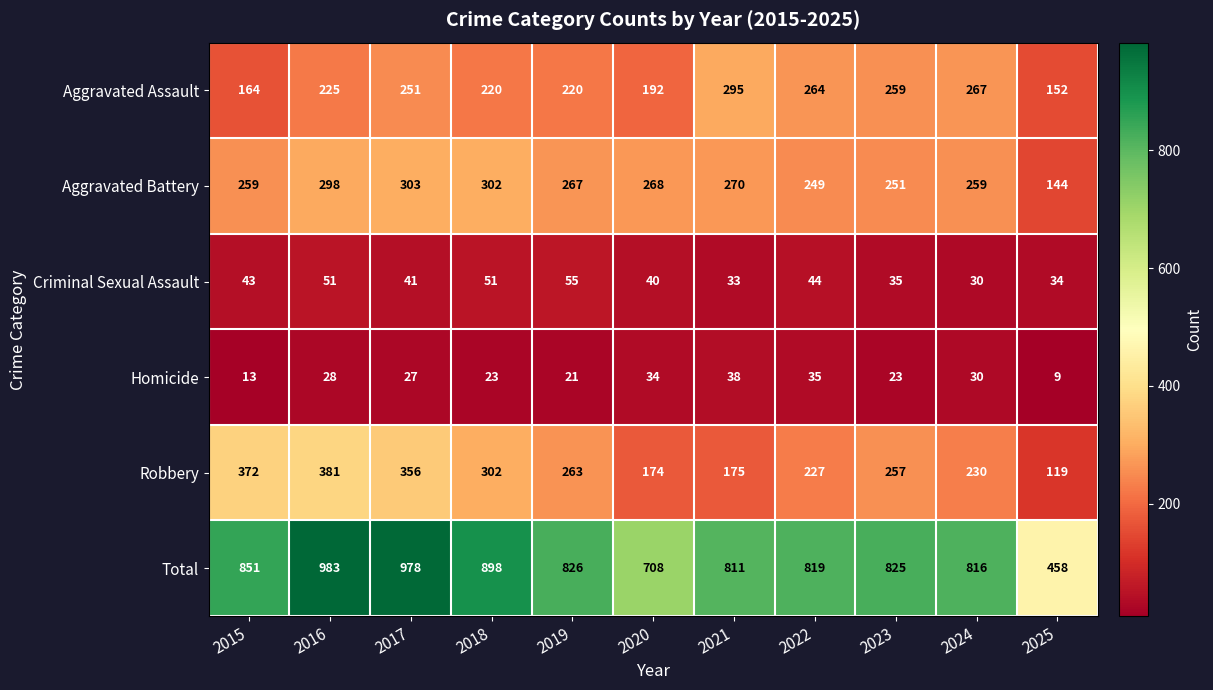

Rank the series by their maximum value, from highest to lowest.

Total, Robbery, Aggravated Battery, Aggravated Assault, Criminal Sexual Assault, Homicide